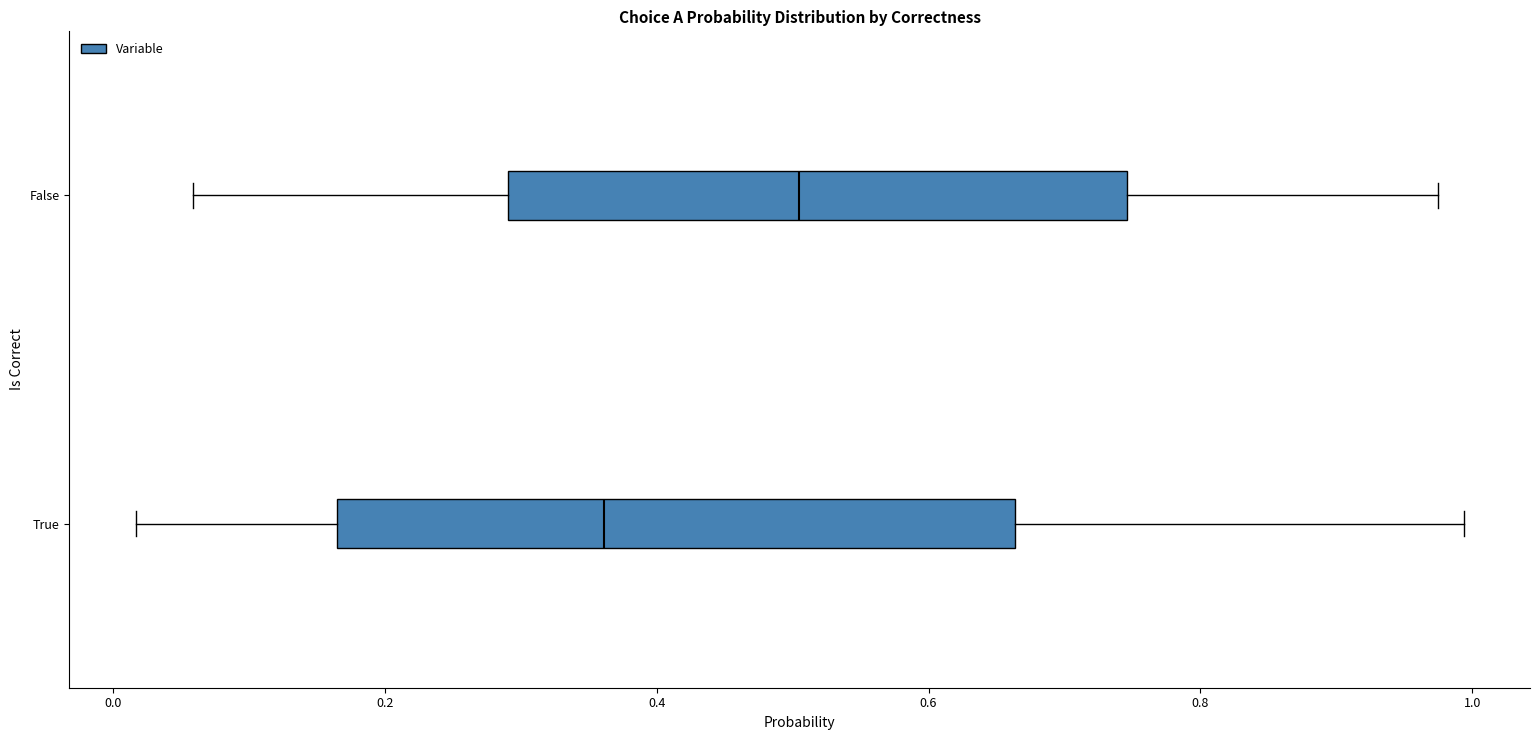

Reading bottom to top, transcribe this box plot: for each box, give where its median line is, the range the box spans, and where its two whiskers end, as read against the x-axis. The values are not printed on the chart, so give them approximately, as read against the axis.

True: median 0.36, box 0.16 to 0.66, whiskers 0.02 to 1.00
False: median 0.50, box 0.30 to 0.74, whiskers 0.06 to 0.98